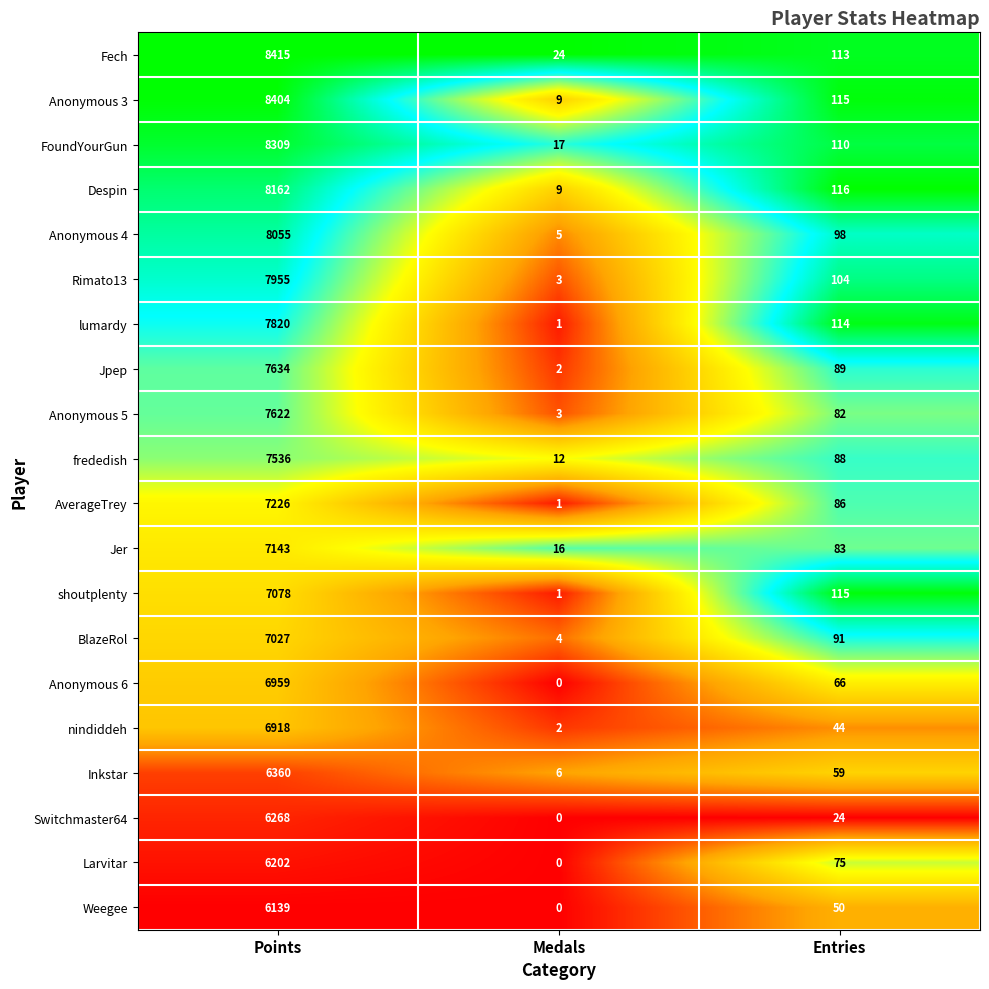

Which series has the widest spread of values?

Anonymous 3